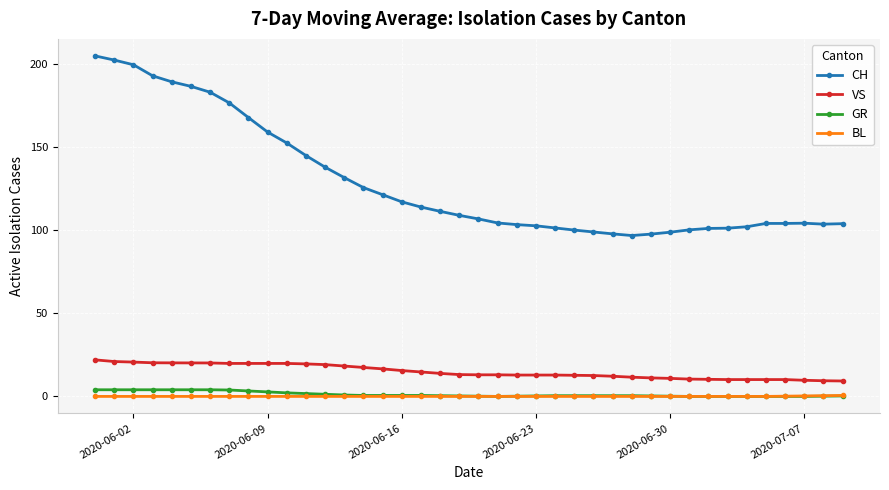

Which series has the largest total across all categories?

CH